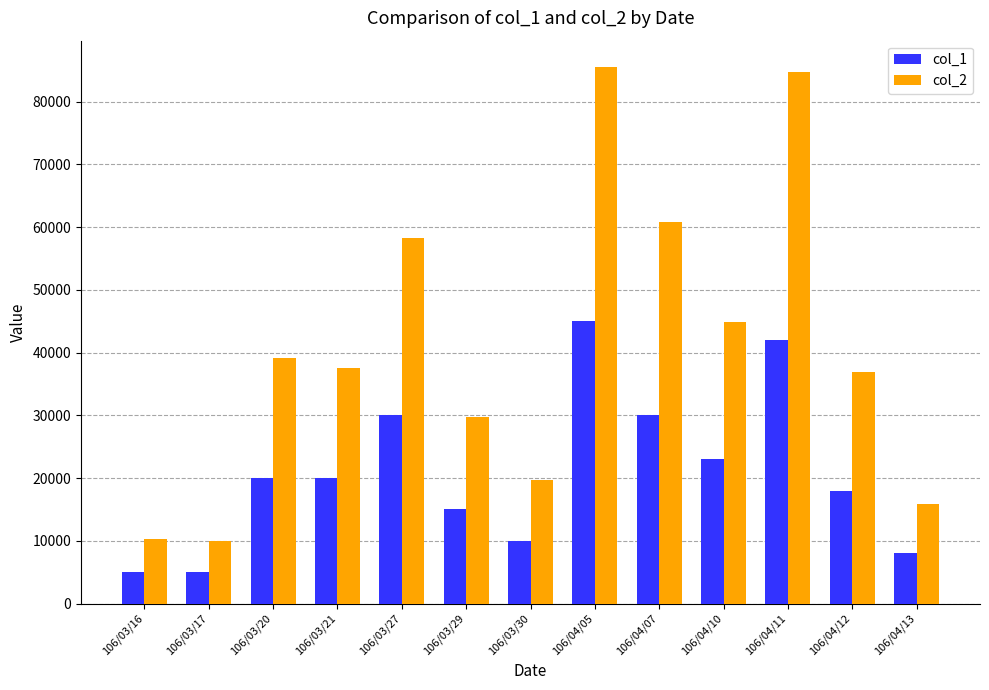

What is the total value across all series at 106/03/21?

57500